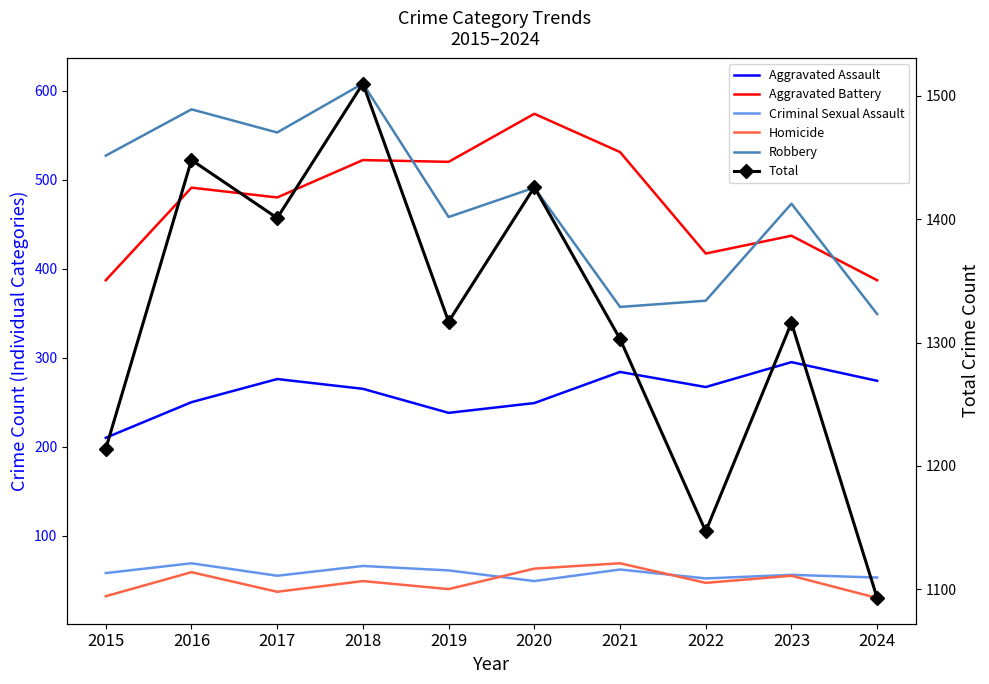

The value of Criminal Sexual Assault at 2020 is 31. True or false?

False